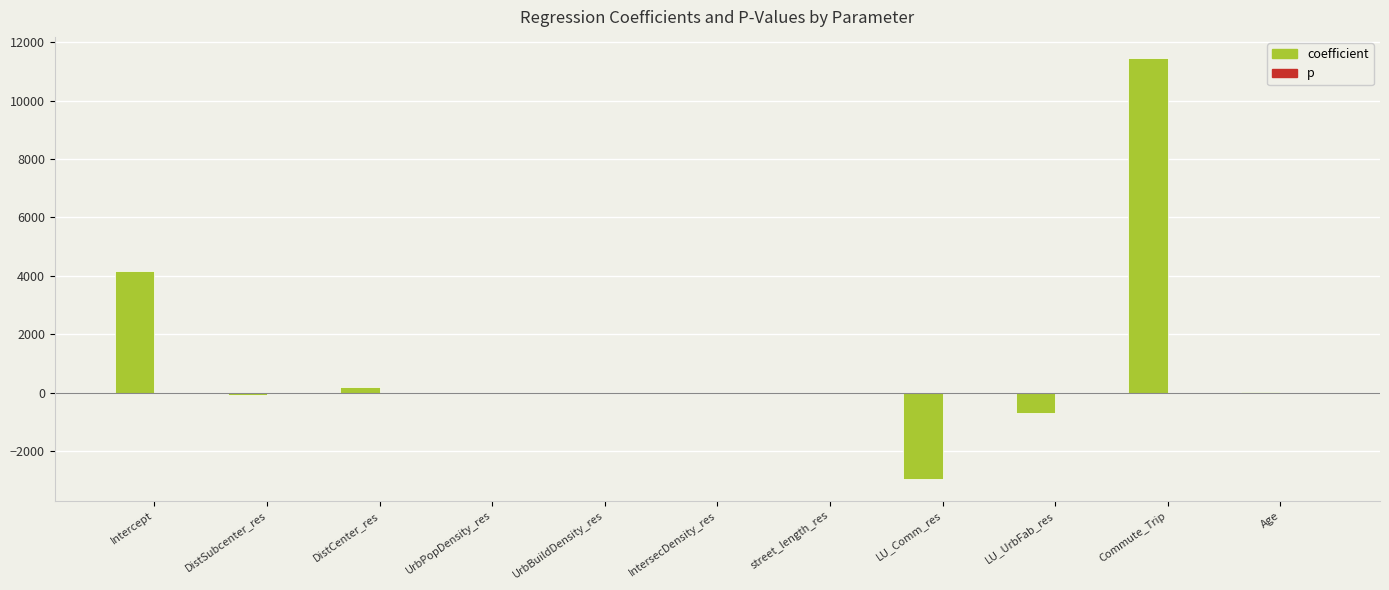

Which series has the largest total across all categories?

coefficient